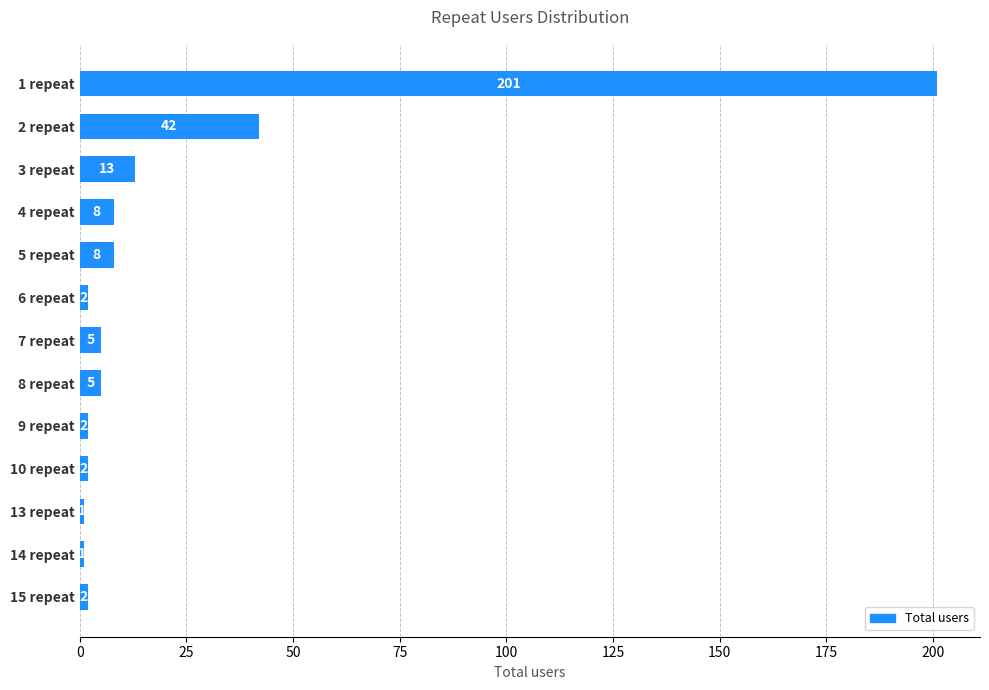

Which has a higher value, 13 repeat or 3 repeat?

3 repeat